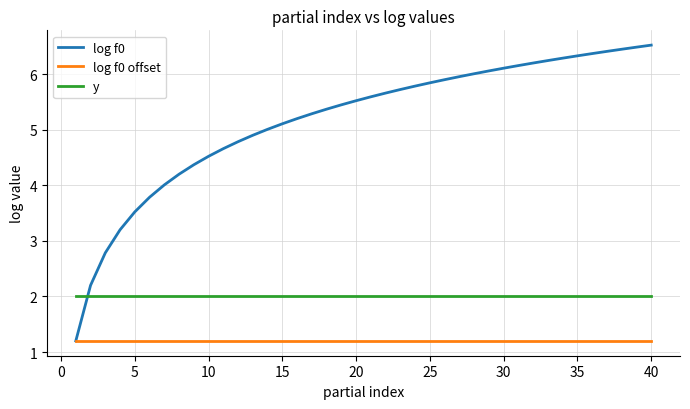

What are all the series names shown in the legend?

log f0, log f0 offset, y